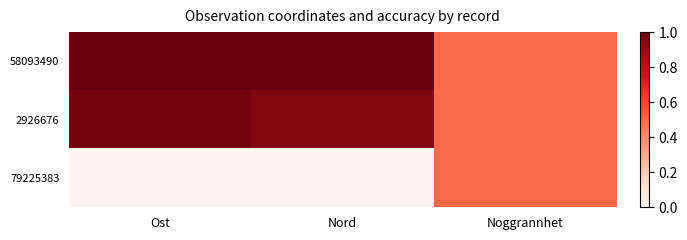

What is the spread (max minus min) of values at Ost?

1.0